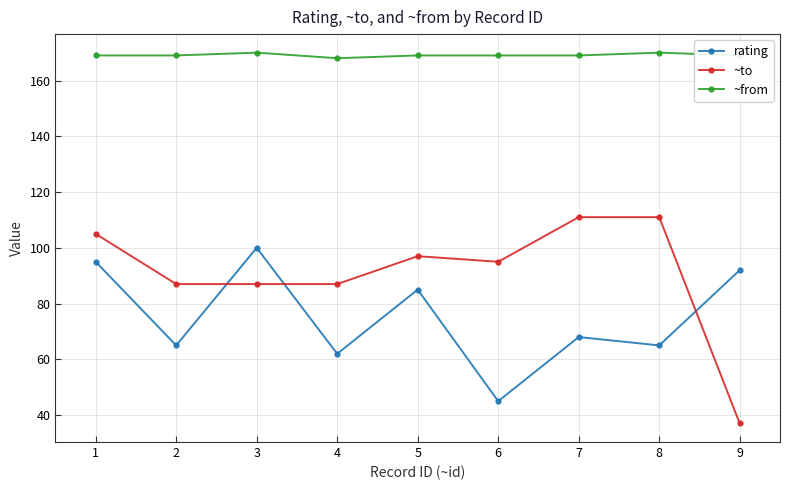

List the series in order of their peak value, highest first.

~from, ~to, rating